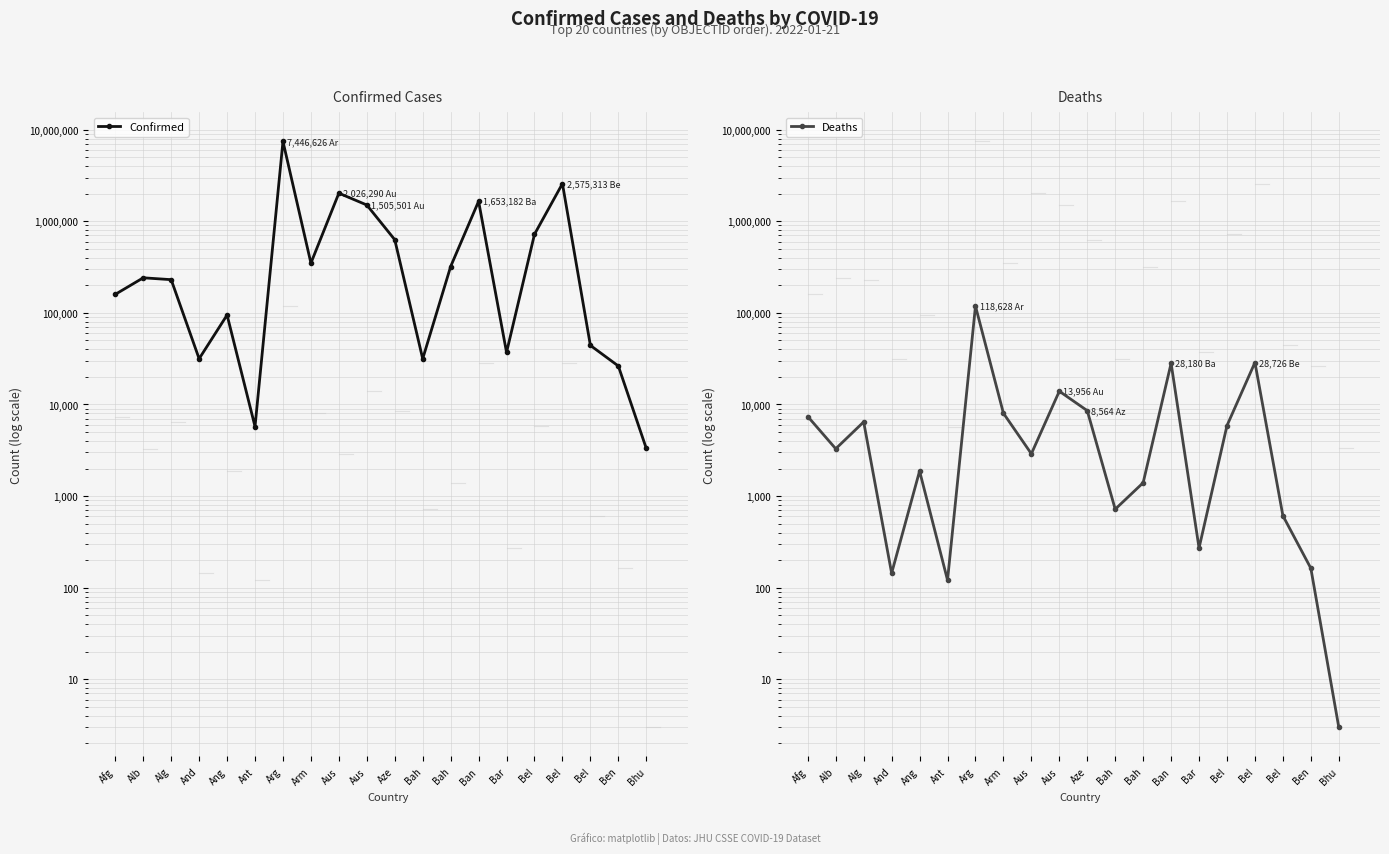

Does the chart display data point markers on the line(s)?

Yes